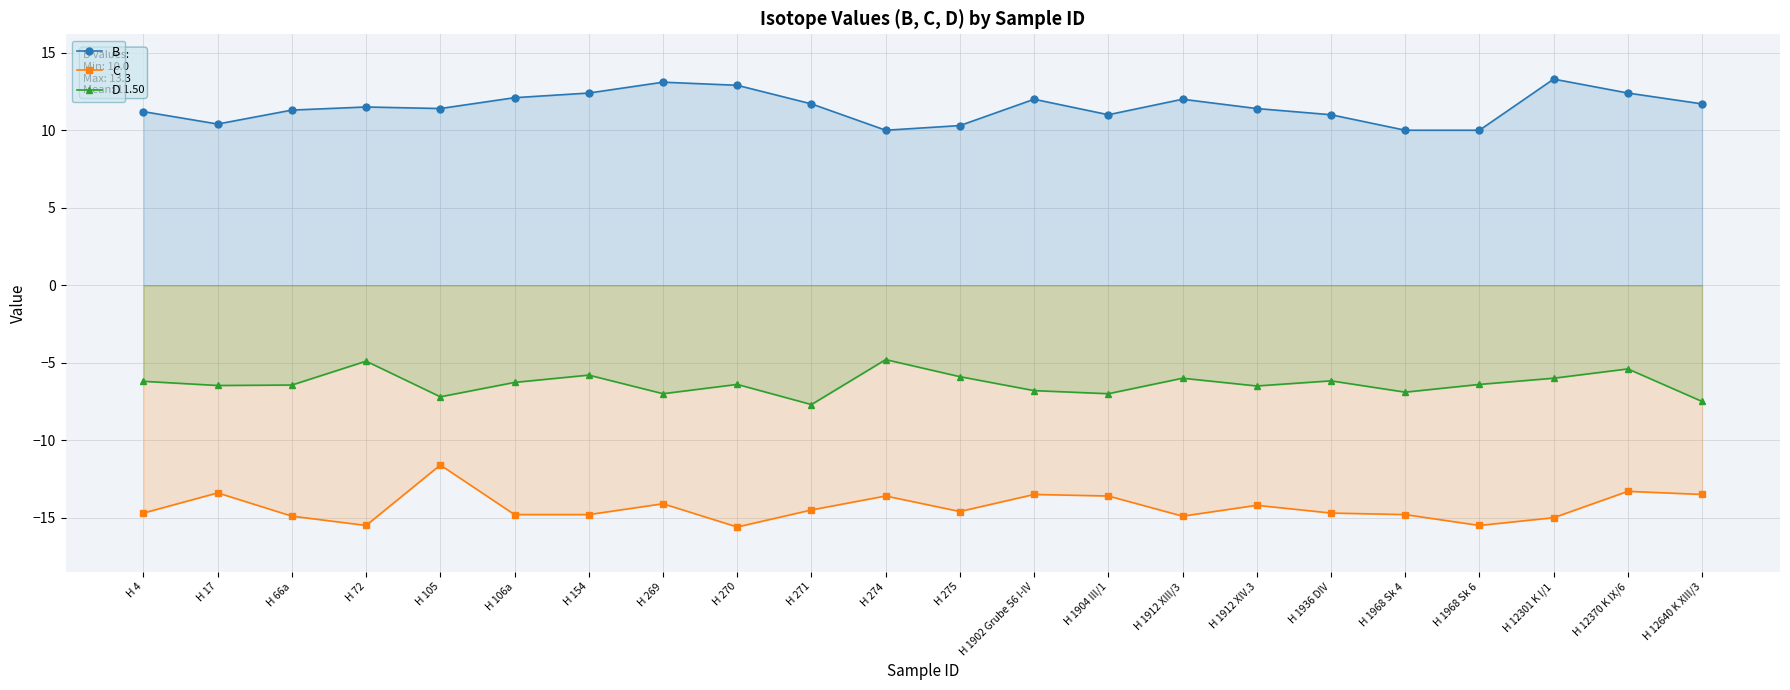

What is the label of the 8th point from the right?

H 1912 XIII/3